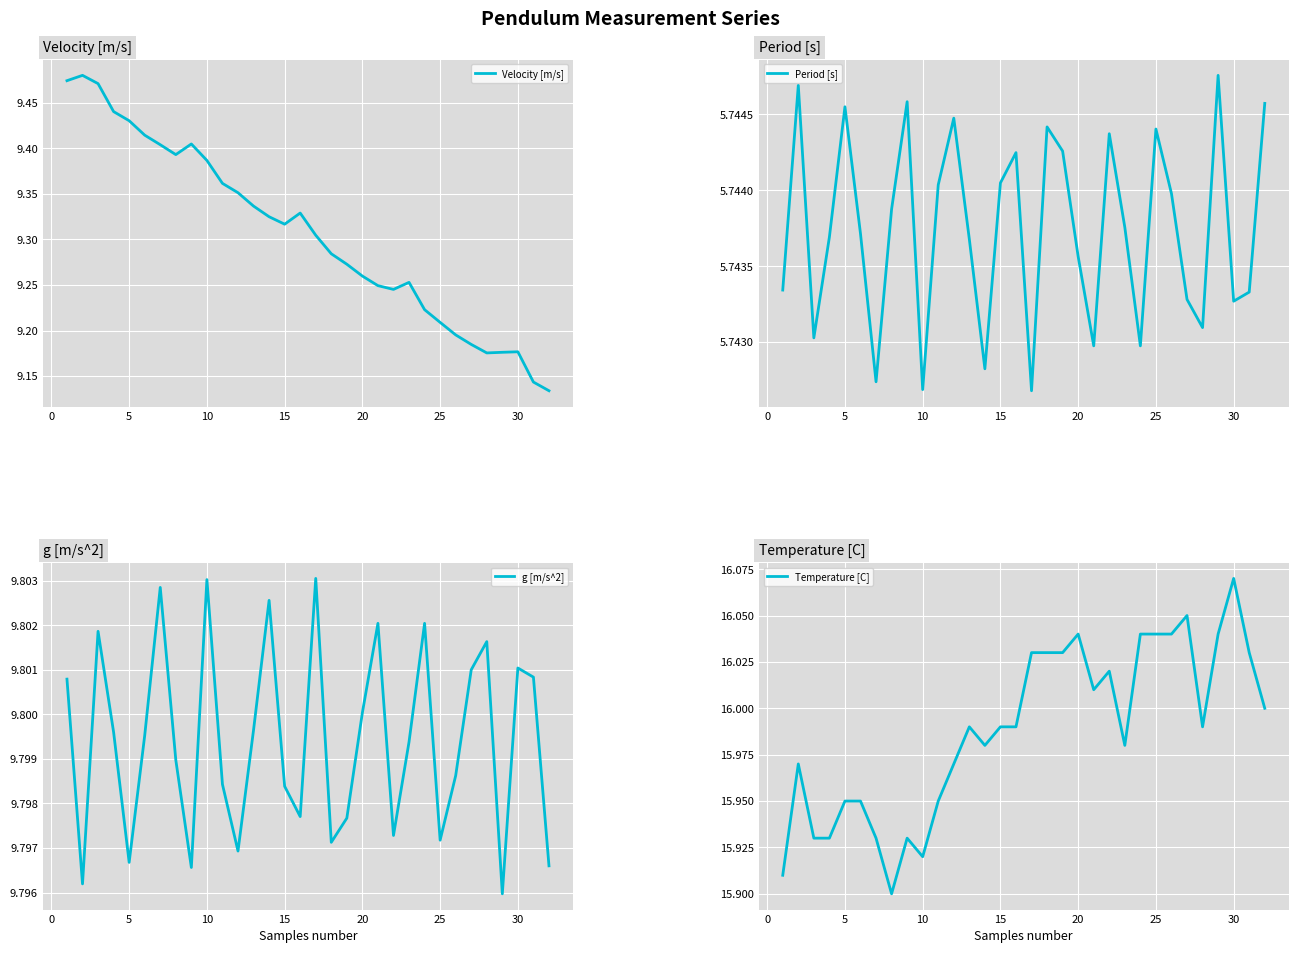

Which category has the highest value in the Temperature [C] series?

30